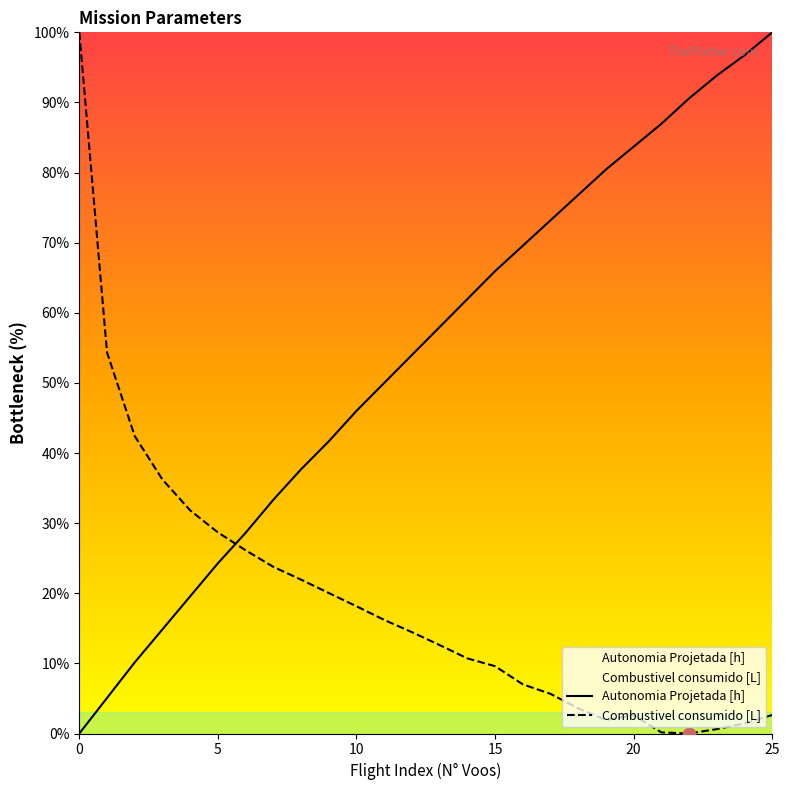

Is the value of Autonomia Projetada [h] at 16 greater than the value of Combustivel consumido [L] at 3?

Yes